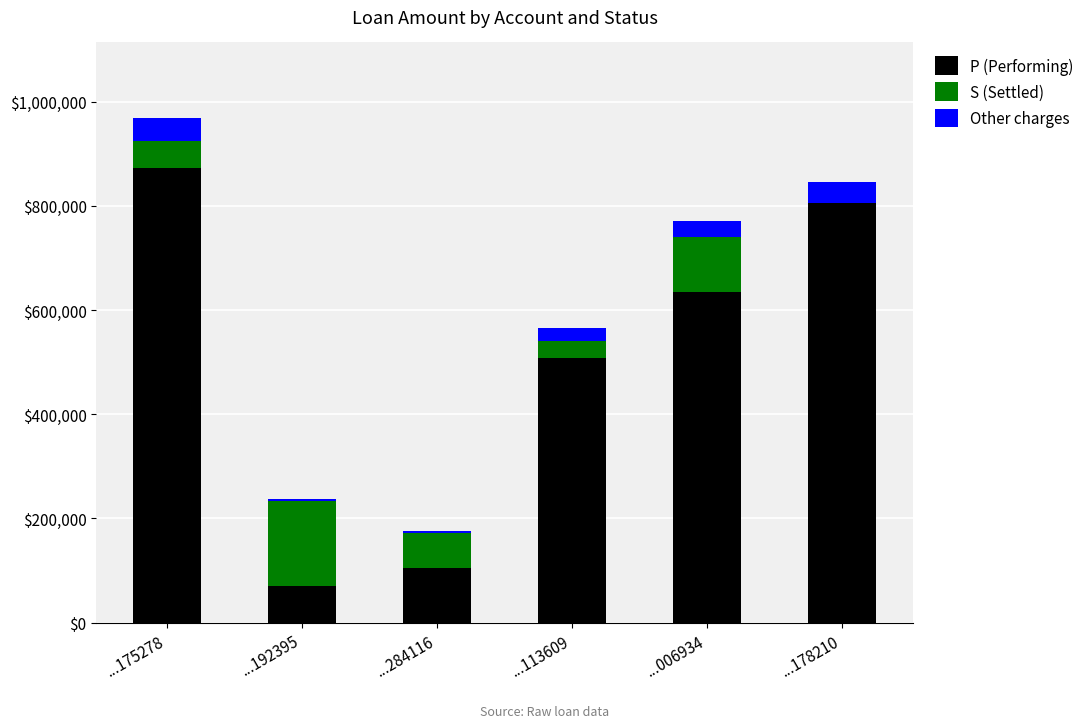

At which category is the sum across all series the highest?

...175278